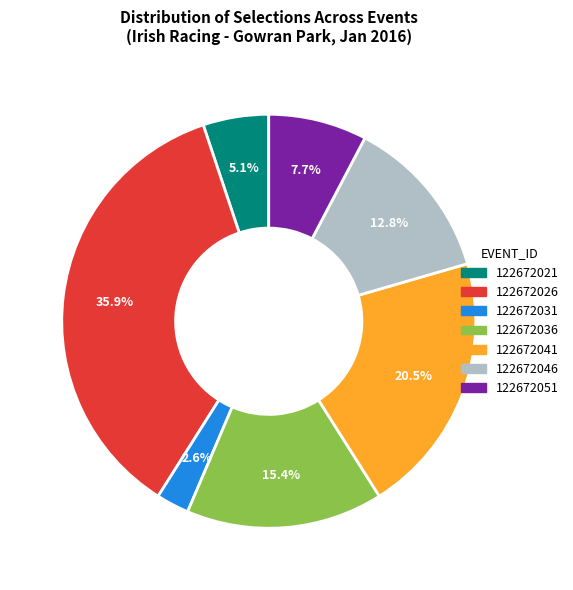

What is the ratio of the value at 122672026 to the value at 122672036?

2.3